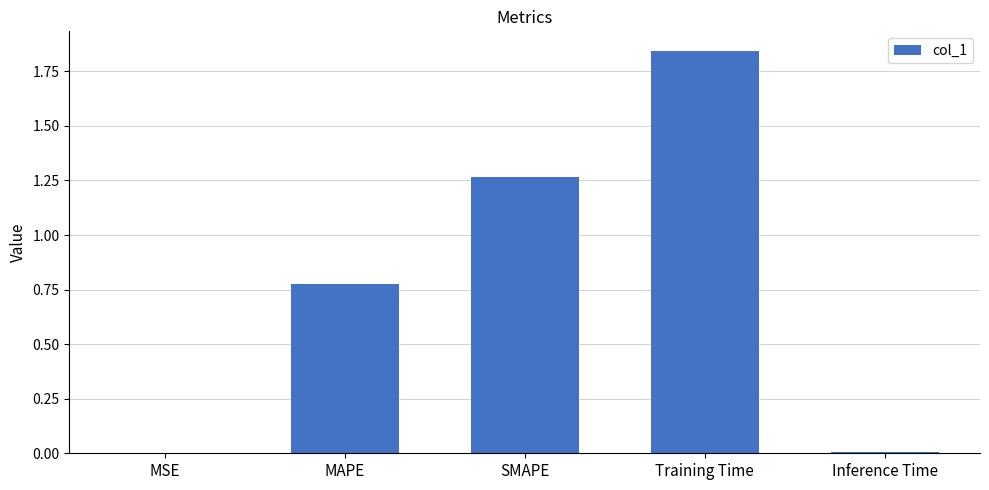

What is the sum of all values?

3.9